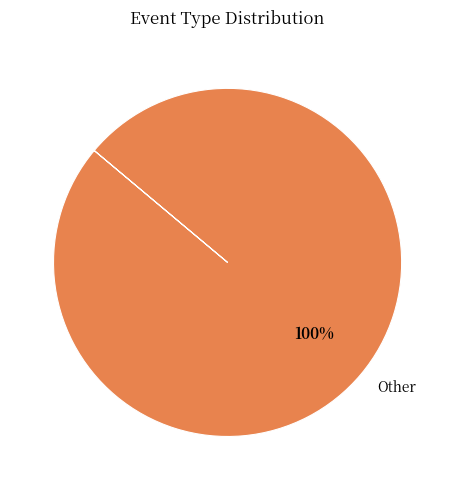

Rank the categories by value from highest to lowest.

Other